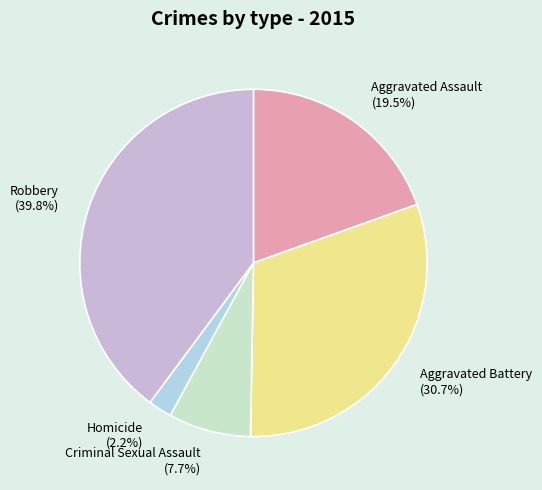

To the nearest percent, what percentage of the pie is Homicide?

2%